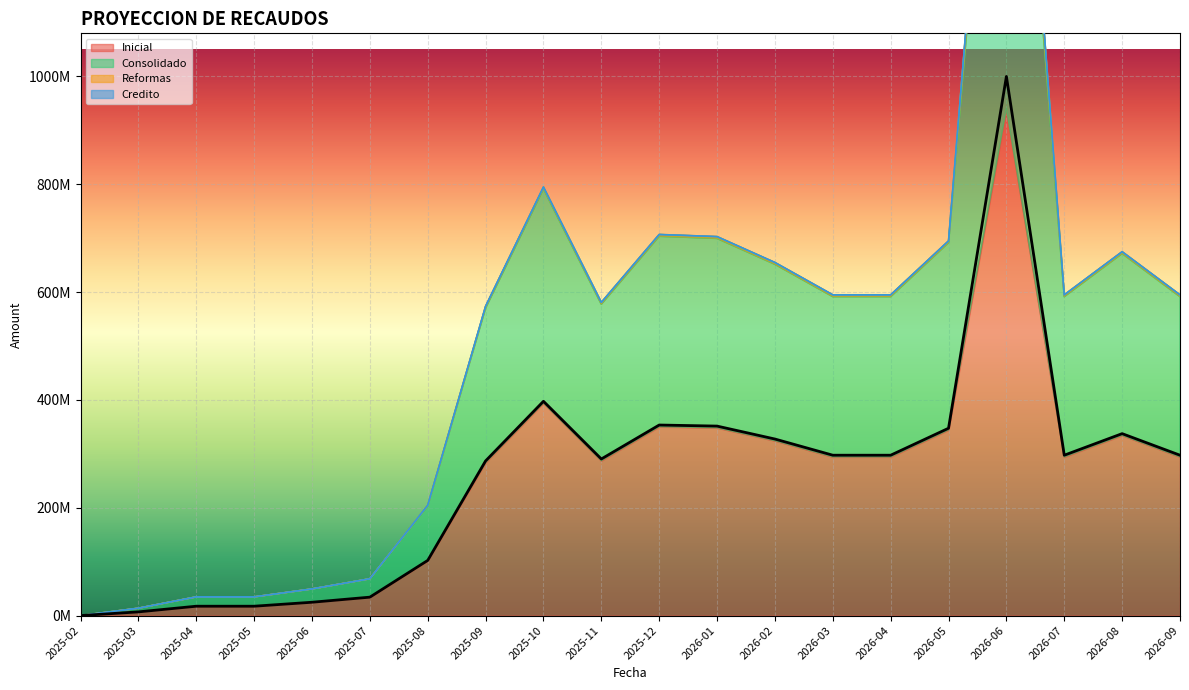

Which category has the lowest value across all series?

2025-02